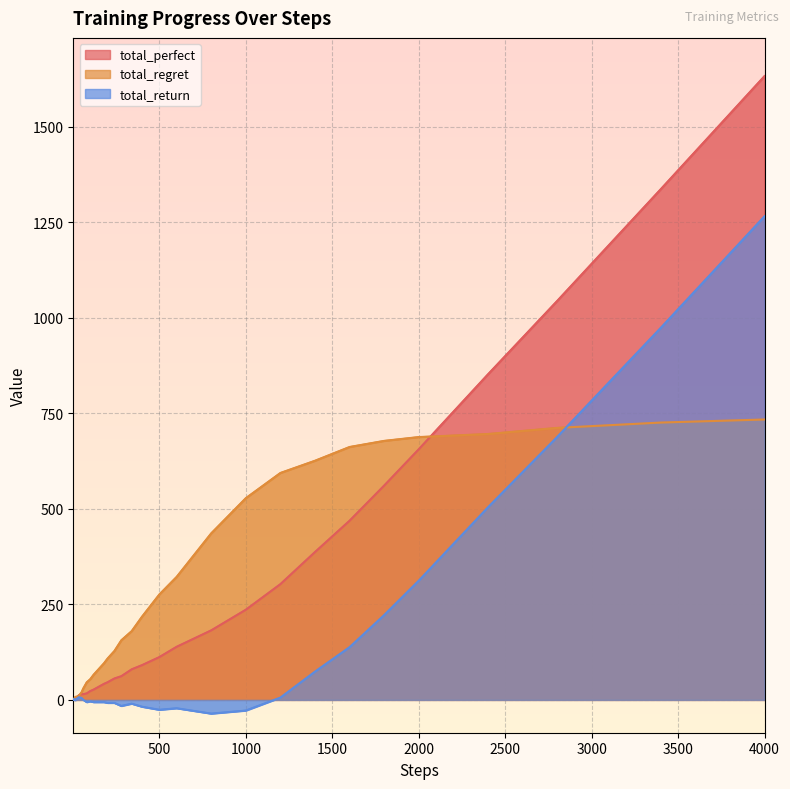

Is it true that total_return equals -9 at 16?

False